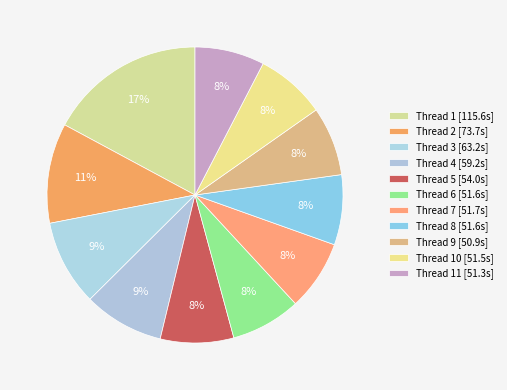

How many segments does this pie chart have?

11